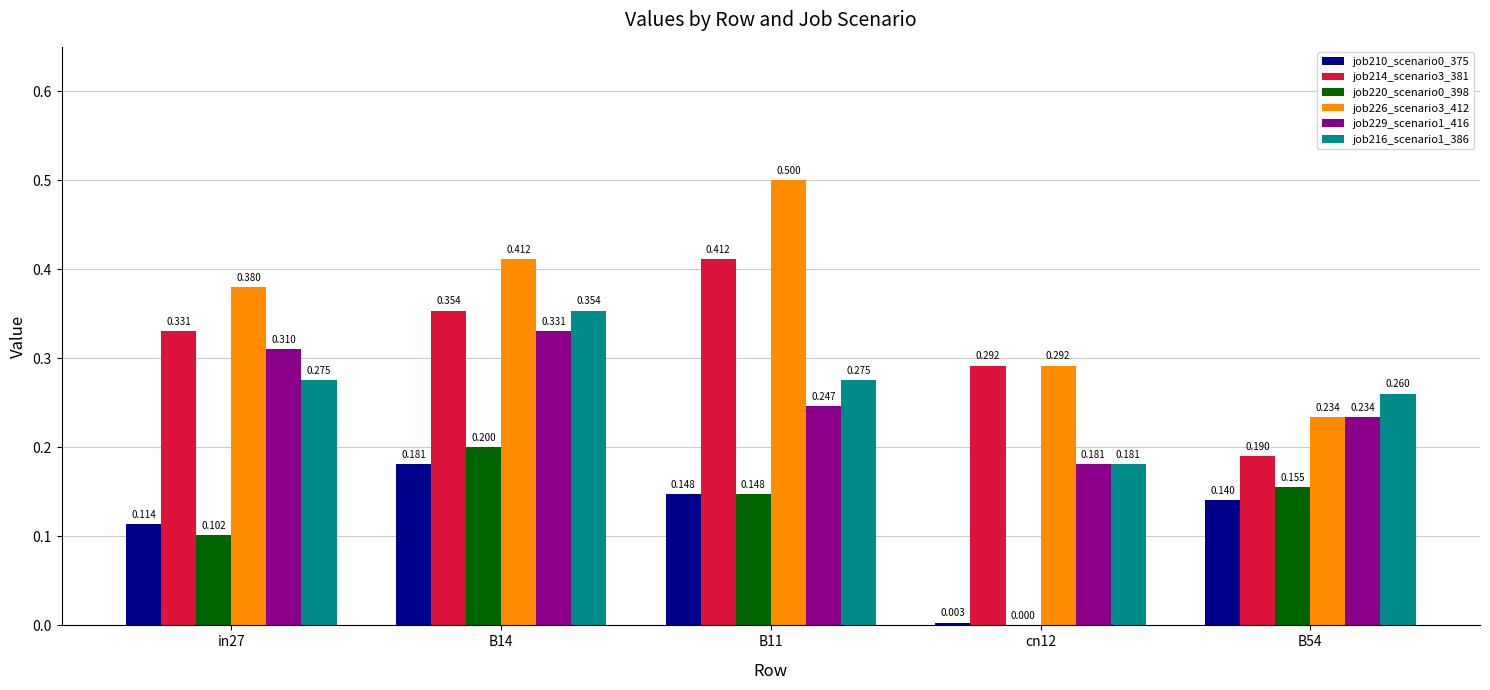

How many groups of bars are there?

5